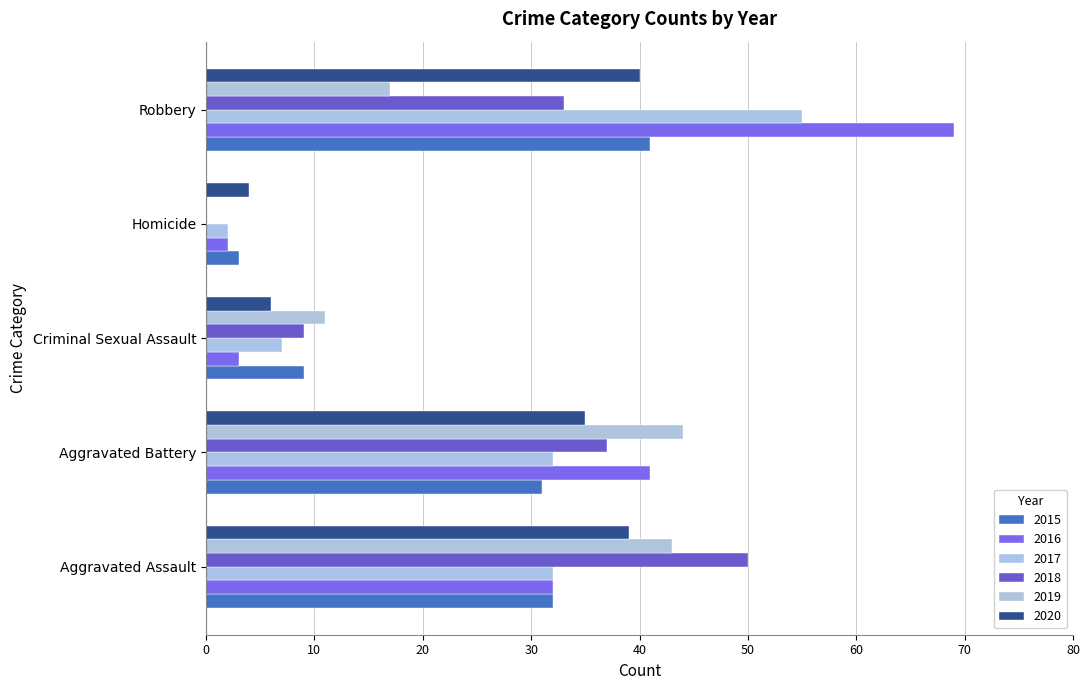

What is the total value across all series at Aggravated Battery?

220